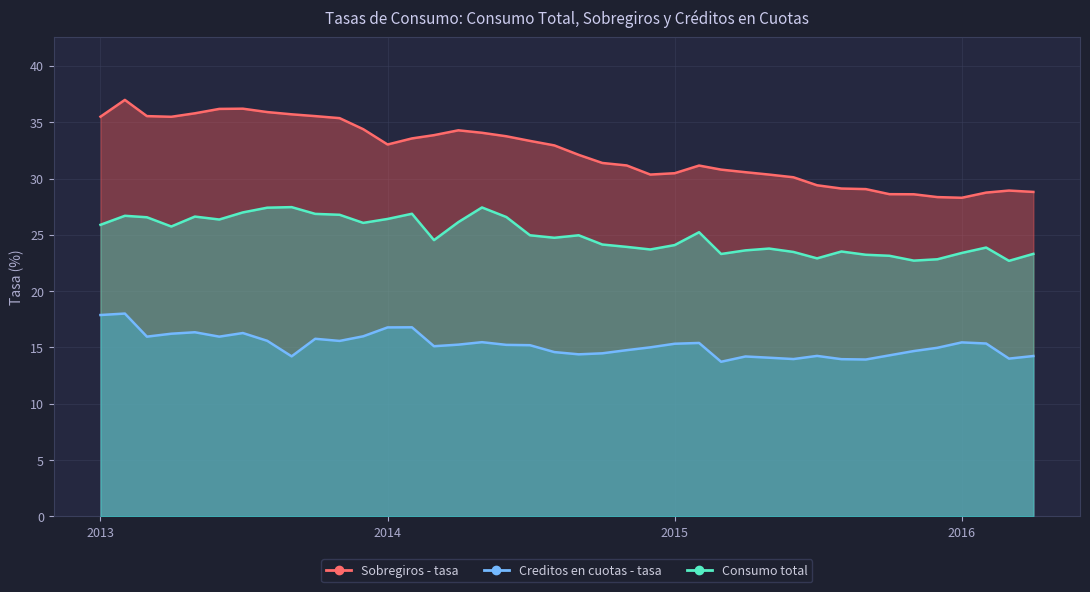

List the series in order of their peak value, lowest first.

Creditos en cuotas - tasa, Consumo total, Sobregiros - tasa